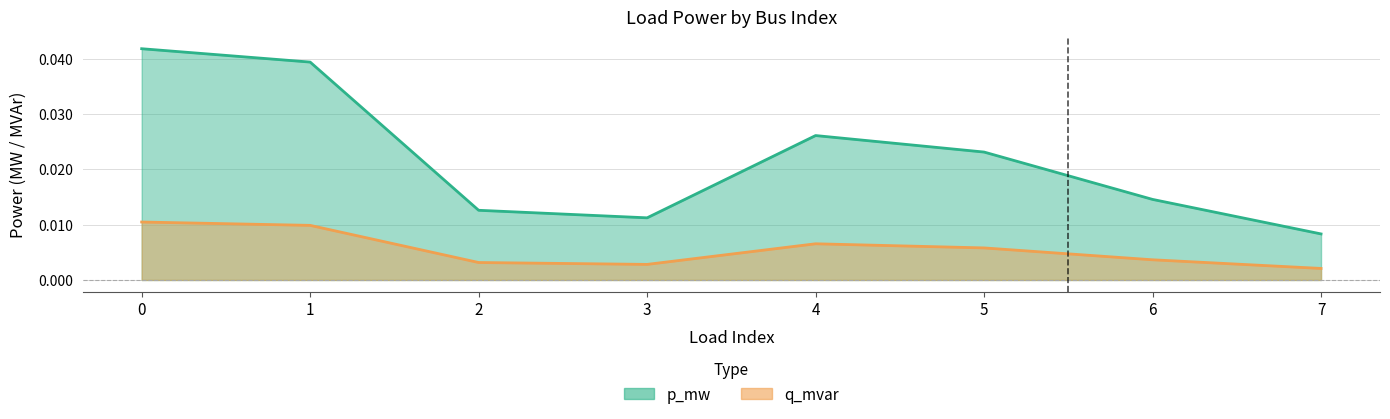

True or false: q_mvar and p_mw cross at least once.

False